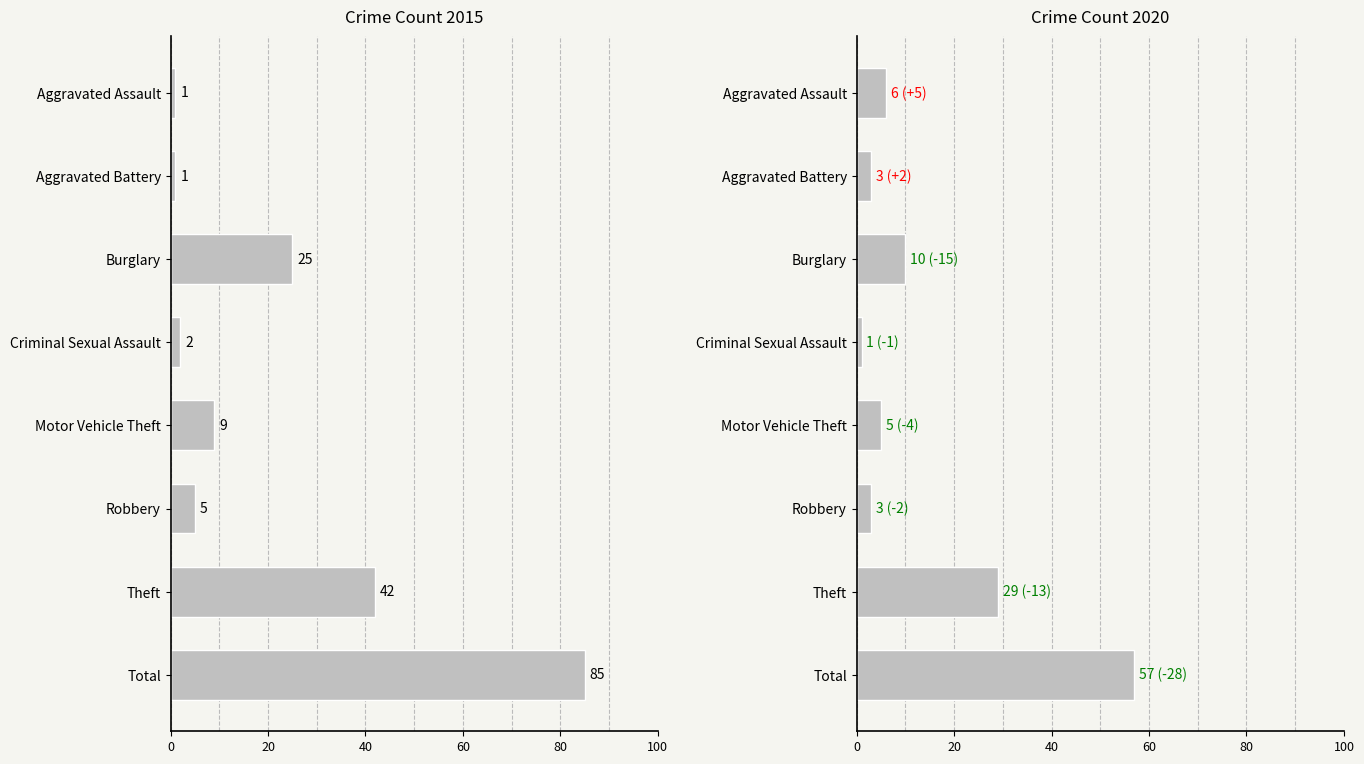

What is the label of the 4th bar from the right?

Motor Vehicle Theft